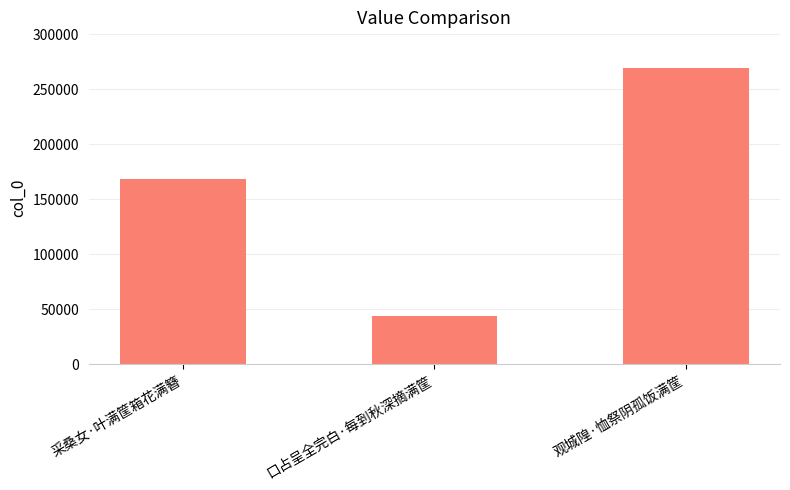

How many values are between 43480 and 269417?

3